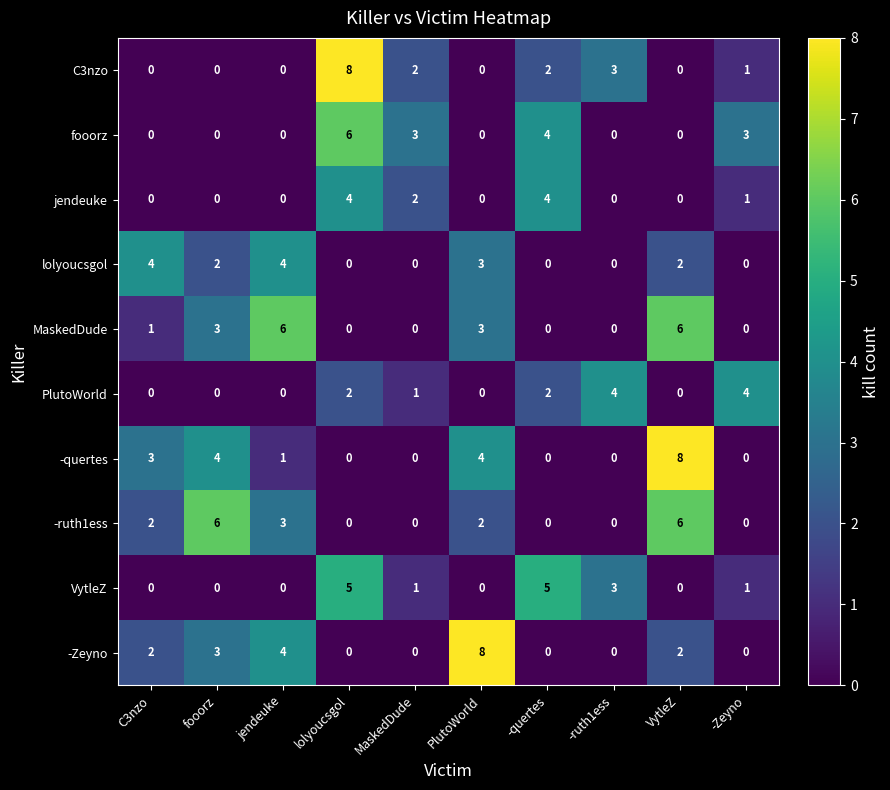

What is the difference between the second highest and minimum values in the -quertes series?

4